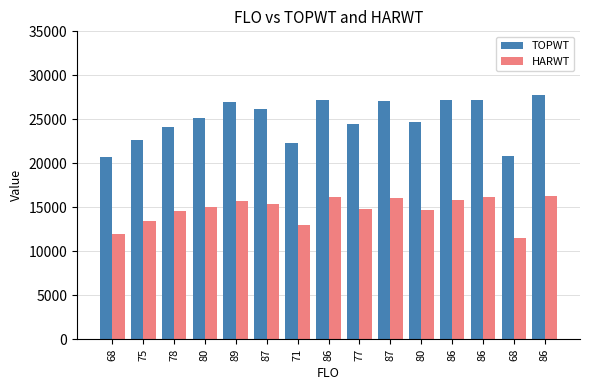

Rank the categories by HARWT value from lowest to highest.

68, 68, 71, 75, 78, 80, 77, 80, 87, 89, 86, 87, 86, 86, 86